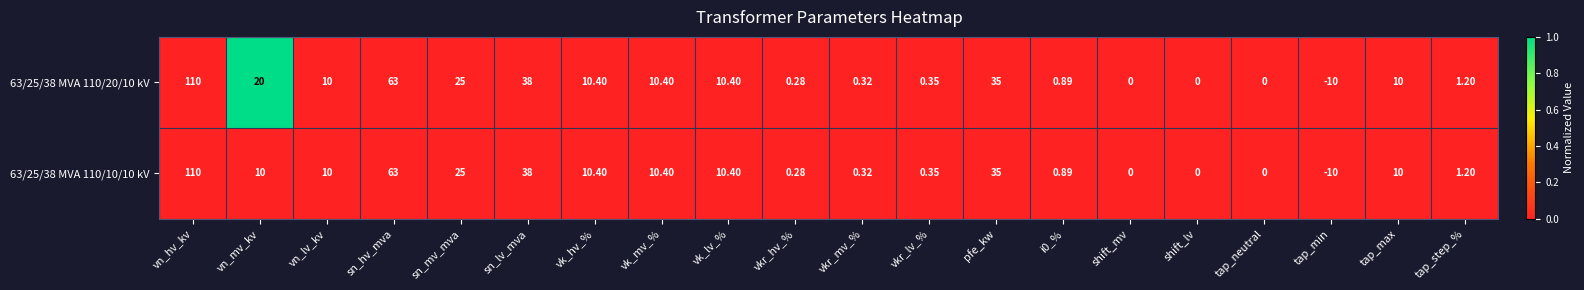

At which category is the sum across all series the highest?

vn_hv_kv